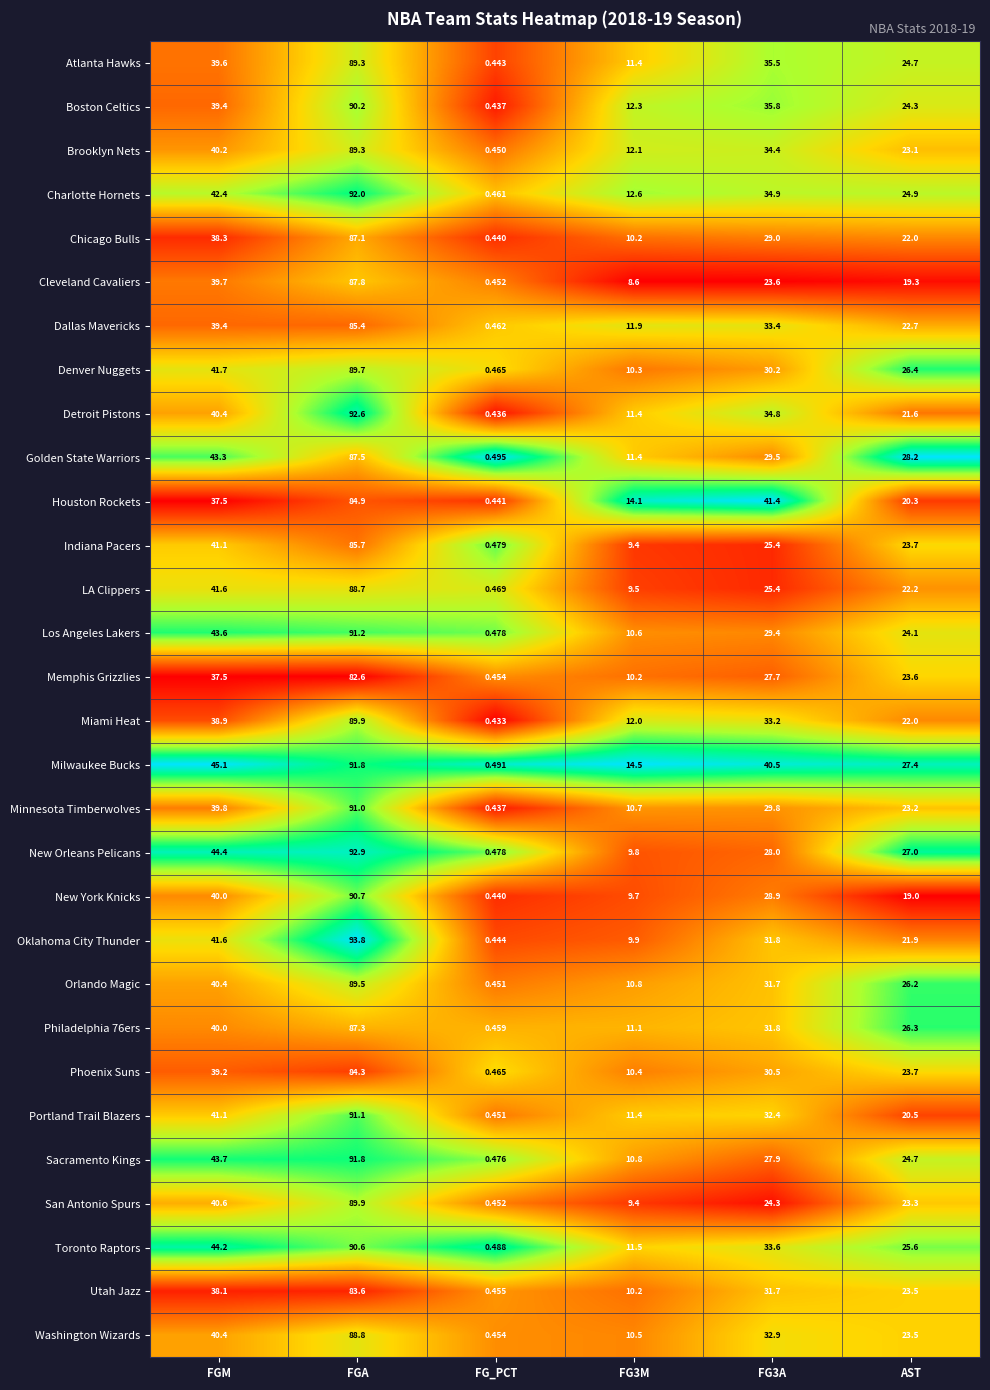

At which label is New York Knicks closest to 45?

FGM